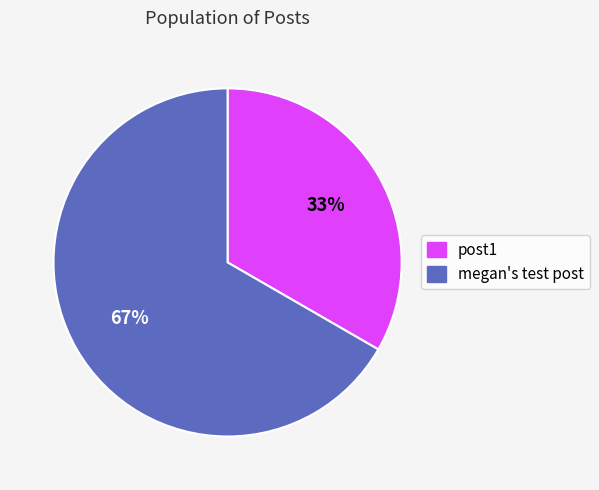

Is it true that megan's test post is 73% of the pie?

False